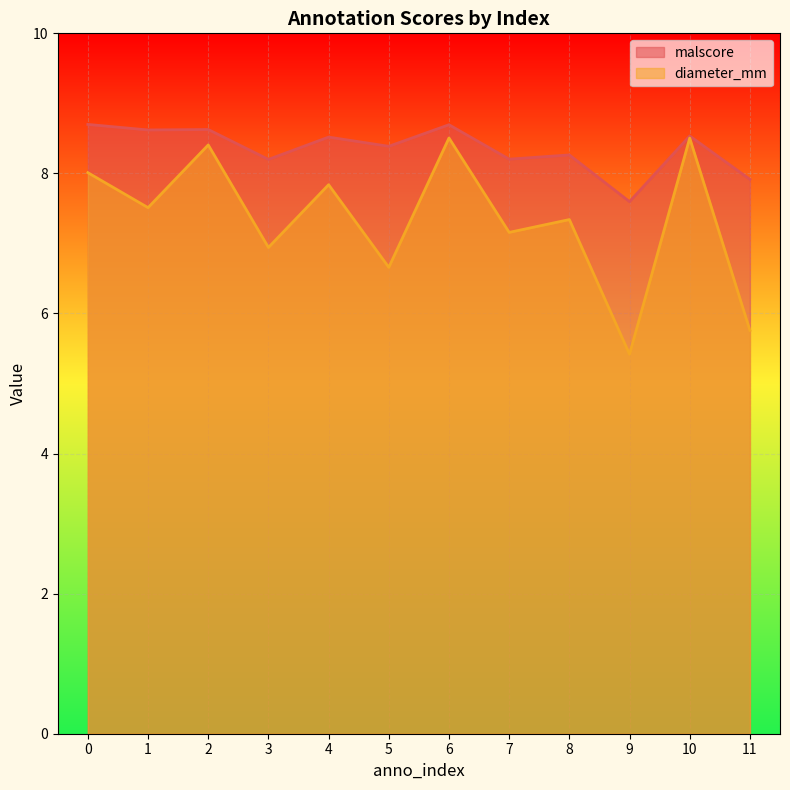

Reading left to right, what are all the values shown in this chart?

malscore: 0=8.7	1=8.6	2=8.6	3=8.2	4=8.5	5=8.4	6=8.7	7=8.2	8=8.3	9=7.6	10=8.5	11=7.9
diameter_mm: 0=8.0	1=7.5	2=8.4	3=6.9	4=7.8	5=6.7	6=8.5	7=7.2	8=7.3	9=5.4	10=8.5	11=5.8